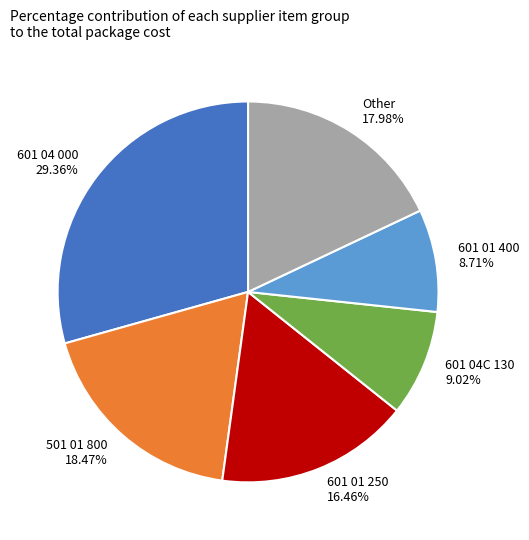

Which category has the biggest portion of the pie?

601 04 000